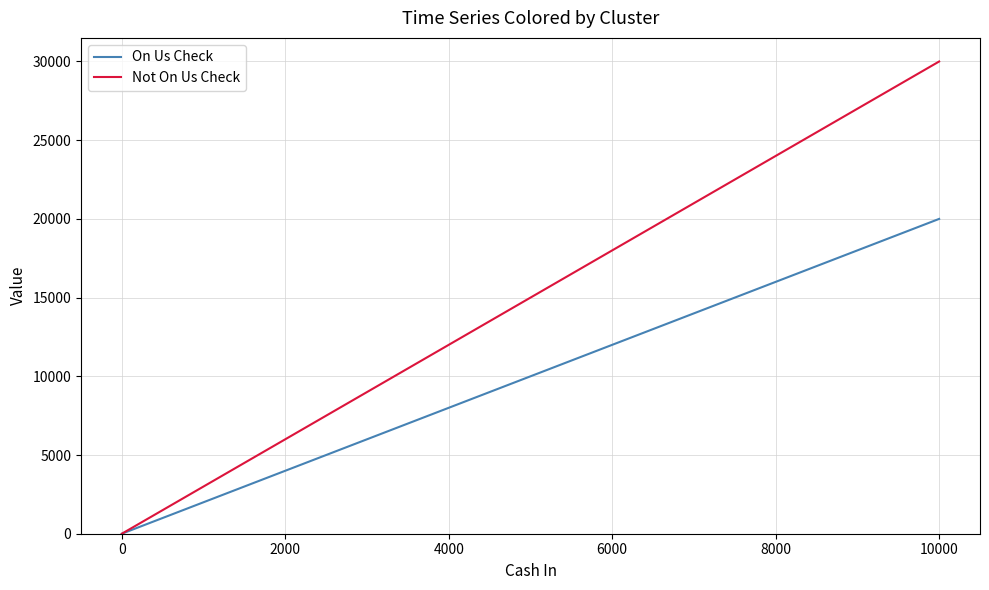

Rank the series by their maximum value, from lowest to highest.

On Us Check, Not On Us Check